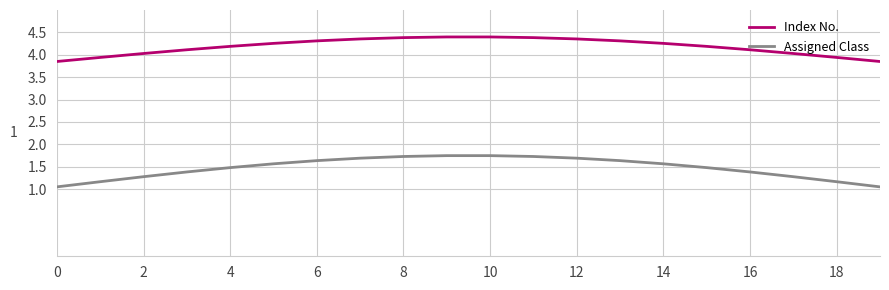

Which series has the widest spread of values?

Assigned Class